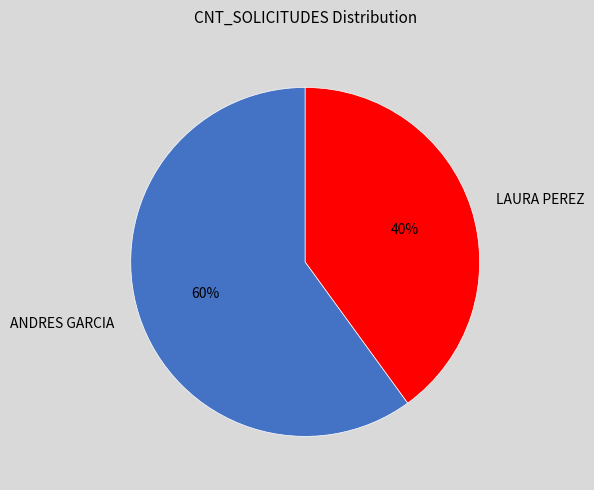

What percentage is the LAURA PEREZ slice, to the nearest percent?

40%